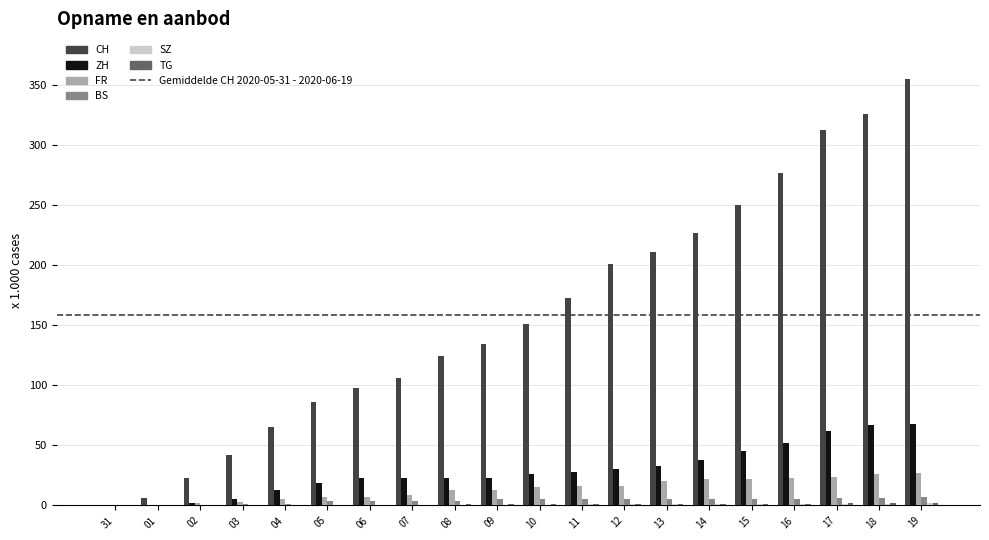

How many distinct data groups are displayed?

6